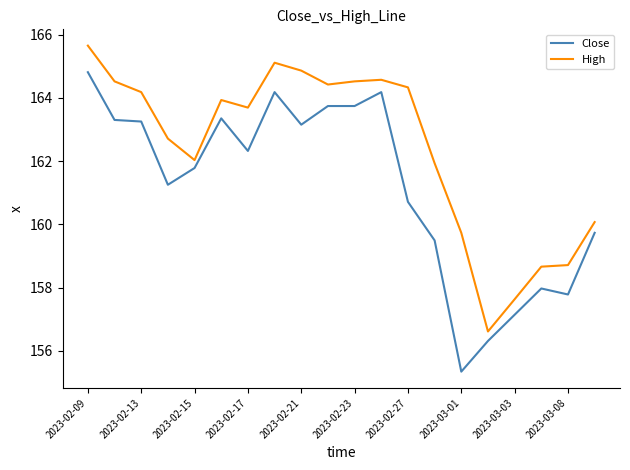

True or false: Close and High intersect in this chart.

False